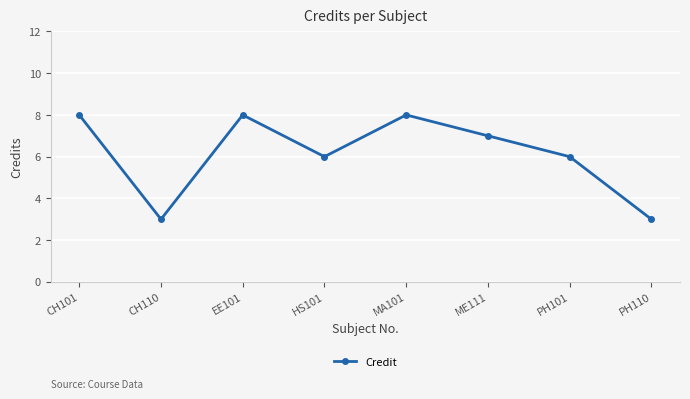

Count the number of data series in this chart.

1